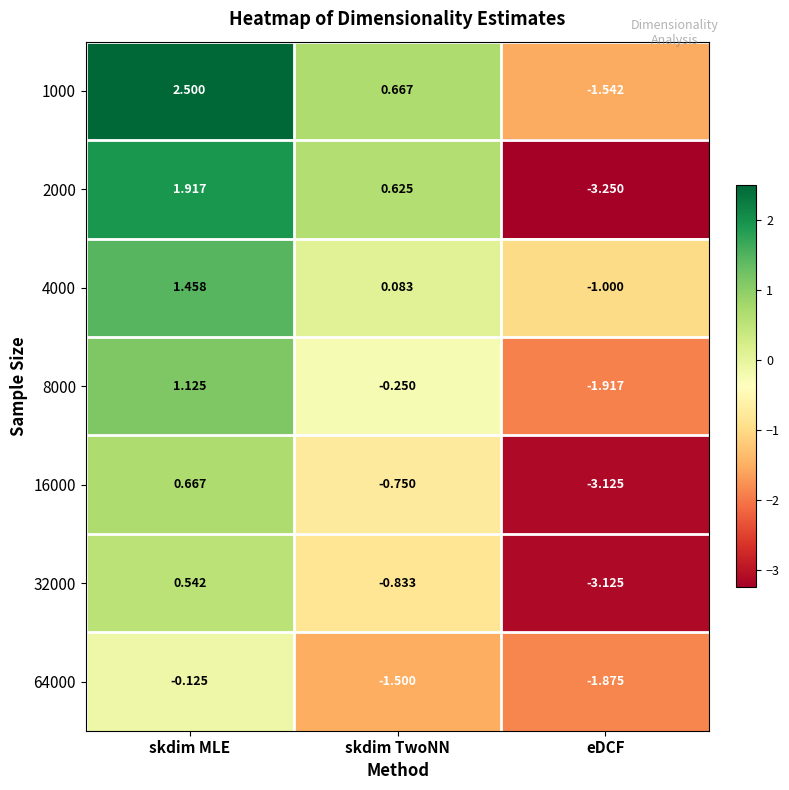

How many values in 1000 are above zero?

2